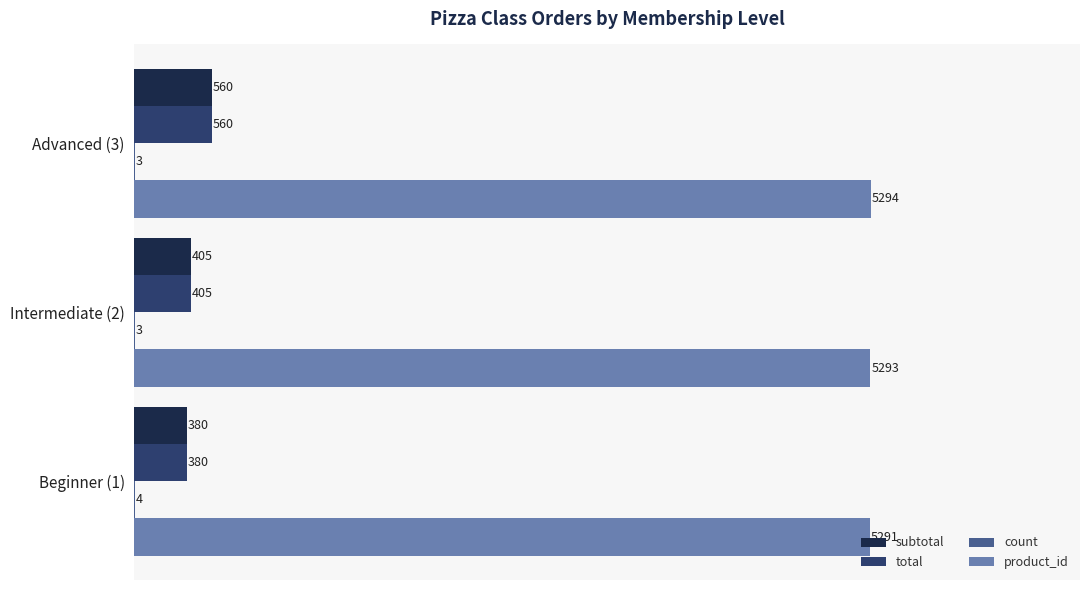

Which series has the largest total across all categories?

product_id